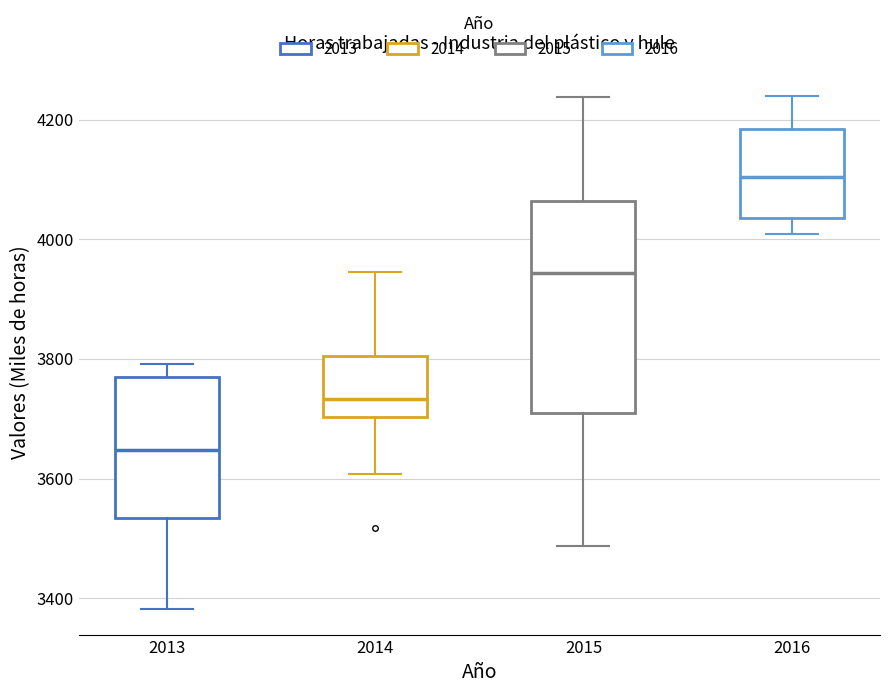

Reading left to right, read every box against the y-axis: the position of its median line, the range the box covers, and the ends of its whiskers. The values are not printed on the chart, so give them approximately, as read against the axis.

2013: median 3640, box 3540 to 3760, whiskers 3380 to 3800
2014: median 3740, box 3700 to 3800, whiskers 3600 to 3940
2015: median 3940, box 3700 to 4060, whiskers 3480 to 4240
2016: median 4100, box 4040 to 4180, whiskers 4000 to 4240